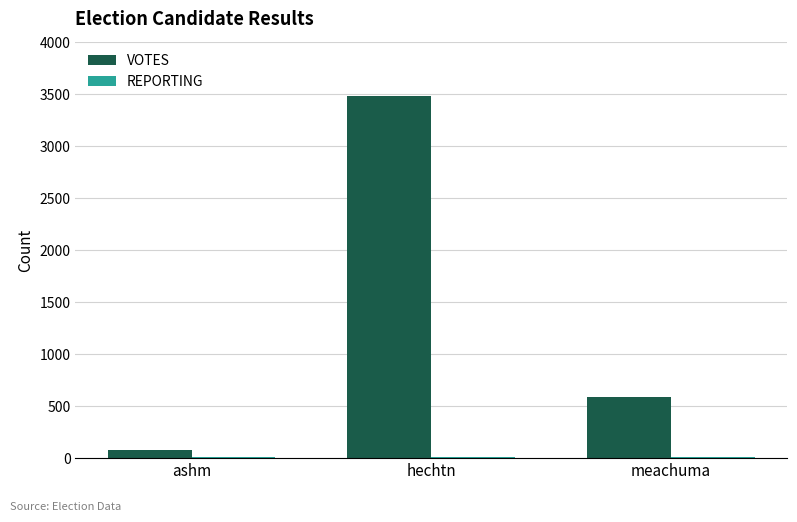

At which label does VOTES reach its peak?

hechtn